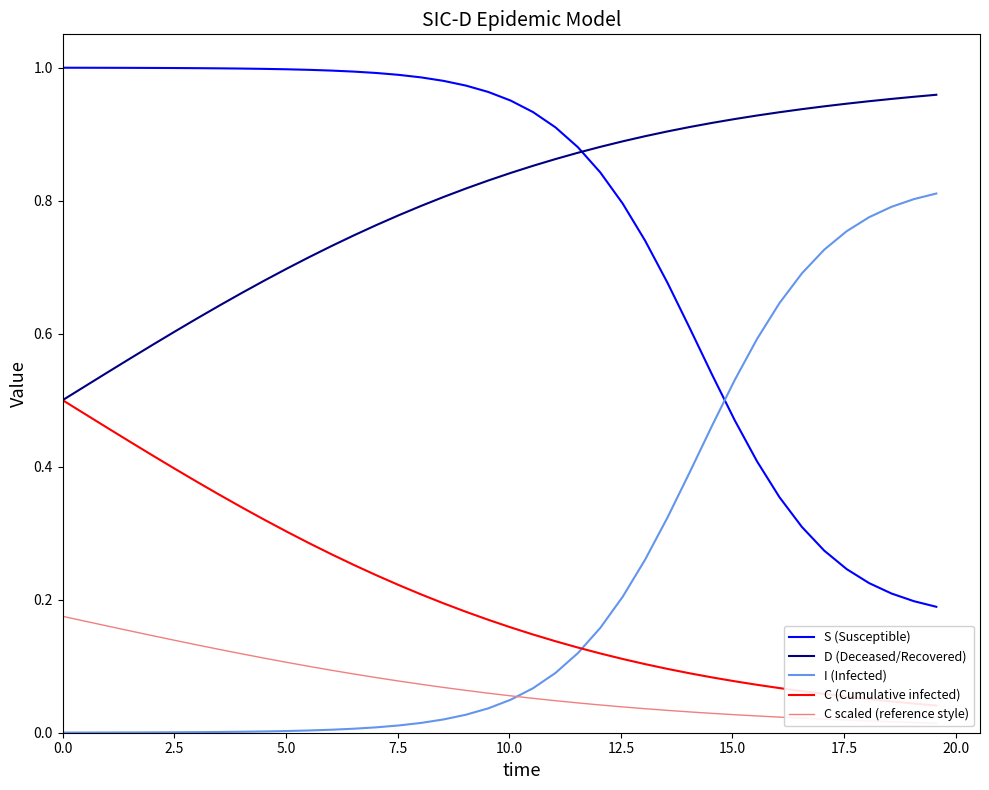

True or false: I (Infected) and D (Deceased/Recovered) cross at least once.

False